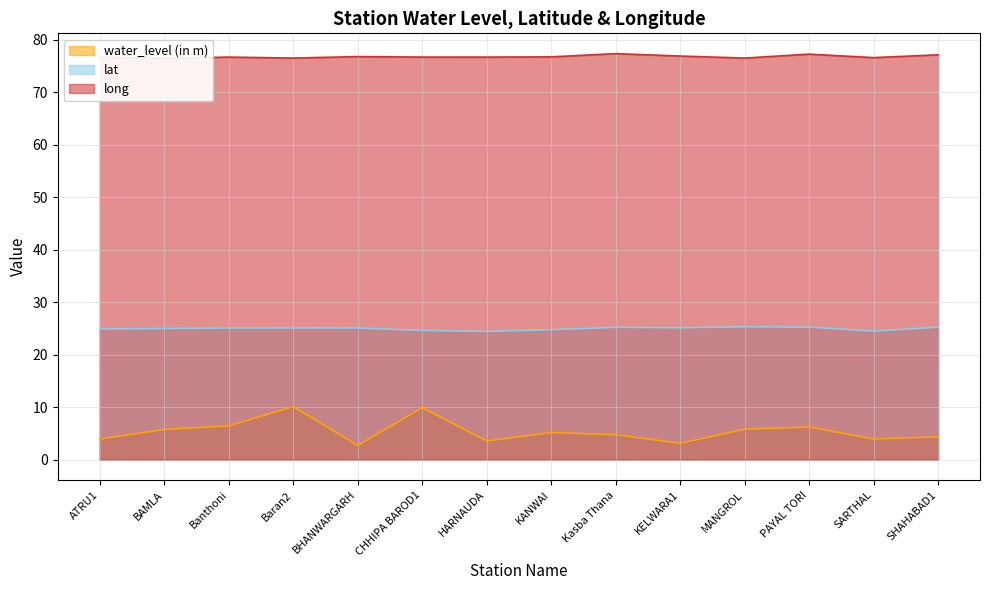

Reading left to right, list all the values displayed in this chart.

water_level (in m): ATRU1=3.9	BAMLA=5.8	Banthoni=6.4	Baran2=10.1	BHANWARGARH=2.7	CHHIPA BAROD1=9.9	HARNAUDA=3.6	KANWAI=5.2	Kasba Thana=4.8	KELWARA1=3.1	MANGROL=5.8	PAYAL TORI=6.2	SARTHAL=3.9	SHAHABAD1=4.3
lat: ATRU1=24.9	BAMLA=25.0	Banthoni=25.1	Baran2=25.1	BHANWARGARH=25.1	CHHIPA BAROD1=24.6	HARNAUDA=24.4	KANWAI=24.8	Kasba Thana=25.2	KELWARA1=25.1	MANGROL=25.3	PAYAL TORI=25.3	SARTHAL=24.5	SHAHABAD1=25.2
long: ATRU1=76.7	BAMLA=76.5	Banthoni=76.7	Baran2=76.5	BHANWARGARH=76.8	CHHIPA BAROD1=76.7	HARNAUDA=76.7	KANWAI=76.7	Kasba Thana=77.4	KELWARA1=76.9	MANGROL=76.5	PAYAL TORI=77.3	SARTHAL=76.6	SHAHABAD1=77.1